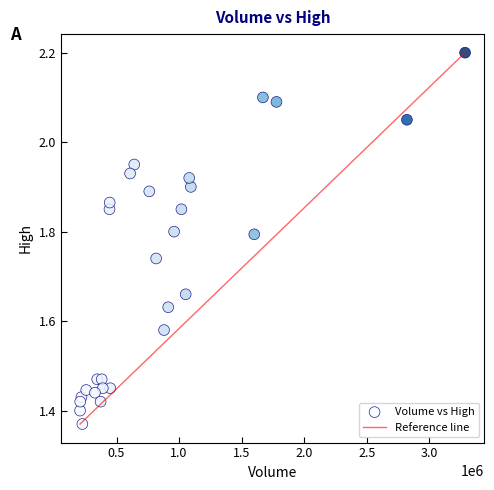

What is the range of X values (max minus min)?

3077000.0